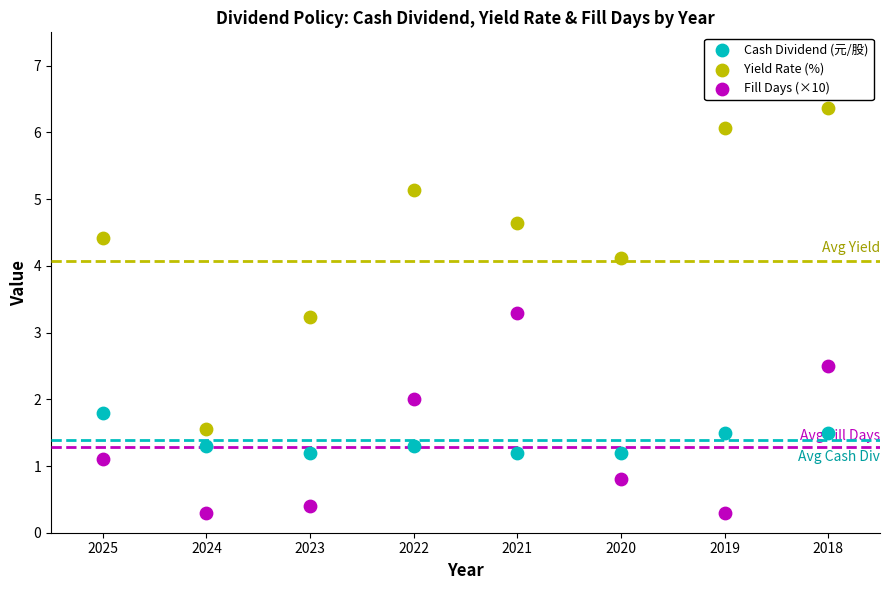

What are all the series names shown in the legend?

Cash Dividend (元/股), Yield Rate (%), Fill Days (×10)